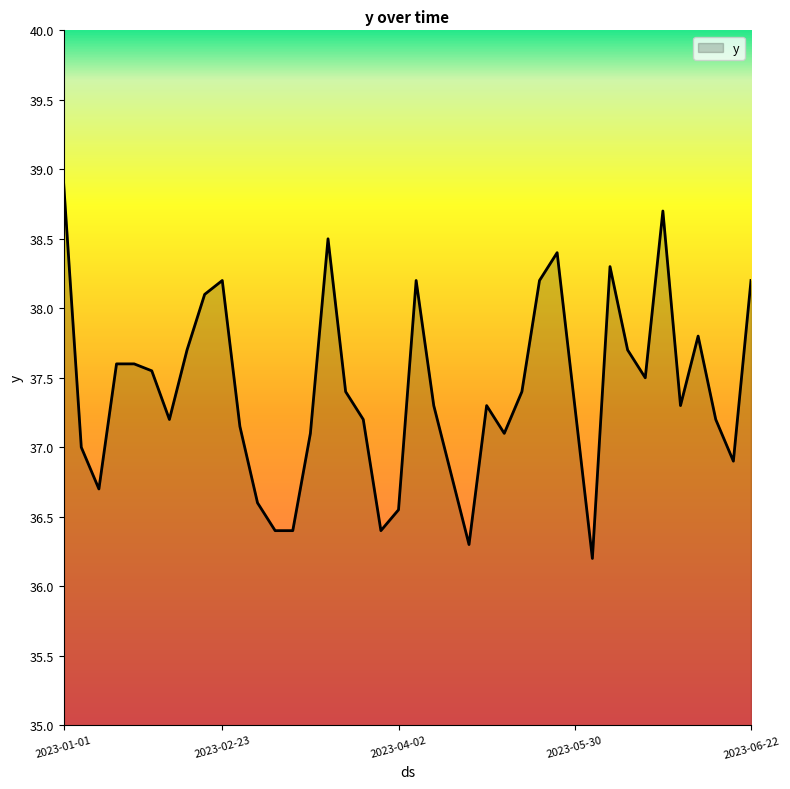

What is the smallest value displayed?

36.2